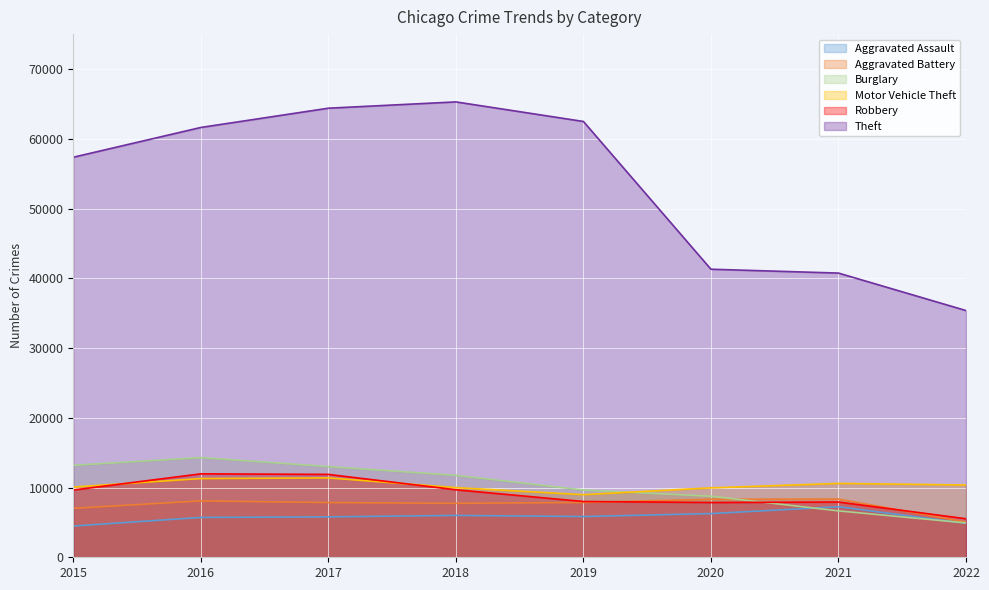

Between 2015 and 2022, which series saw the biggest shift?

Theft